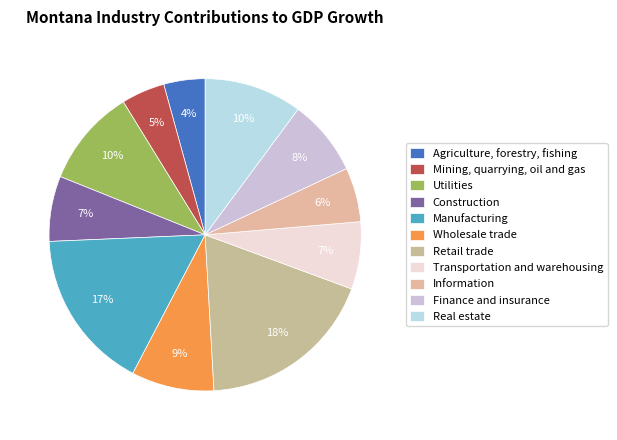

To the nearest percent, what is the difference between the Transportation and warehousing and Wholesale trade slice percentages?

2%